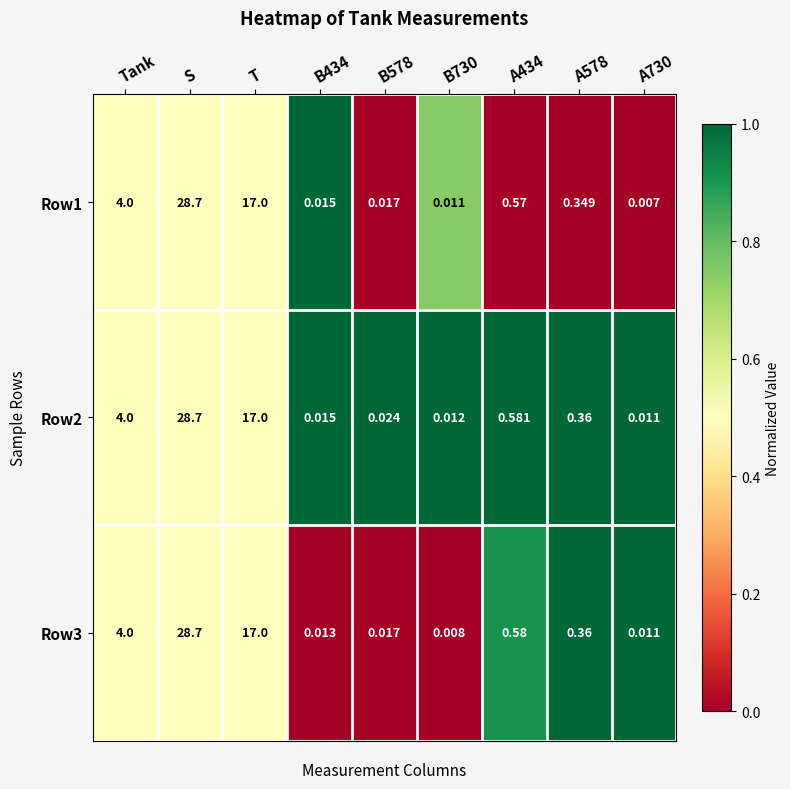

Where is Row3 nearest to the value 14?

T